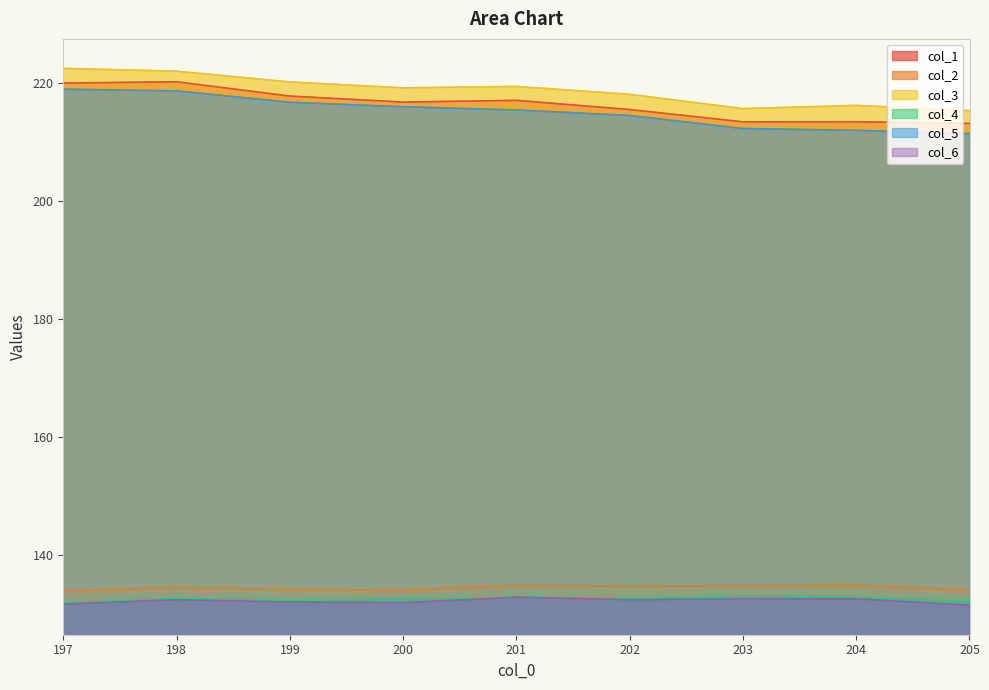

How many values in the col_4 series exceed 132?

8